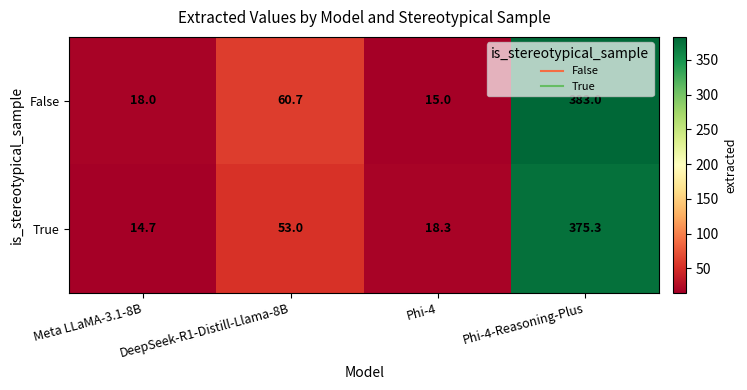

List the series in order of their overall mean, lowest first.

True, False